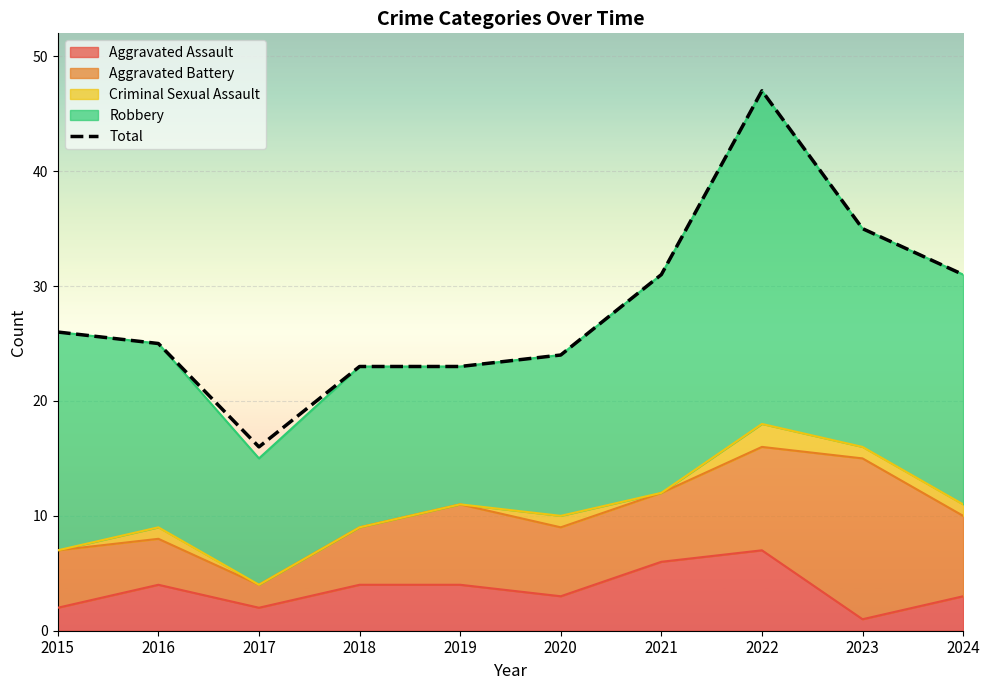

The chart shows a value of 26 at 2015. True or false?

True